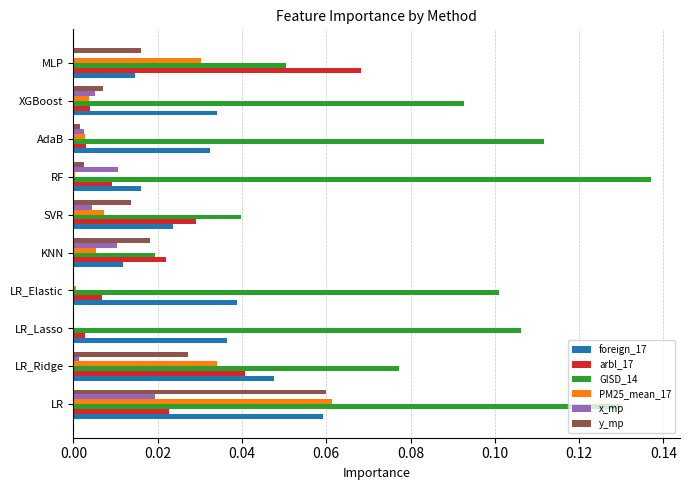

Between KNN and XGBoost, which series saw the biggest shift?

GISD_14